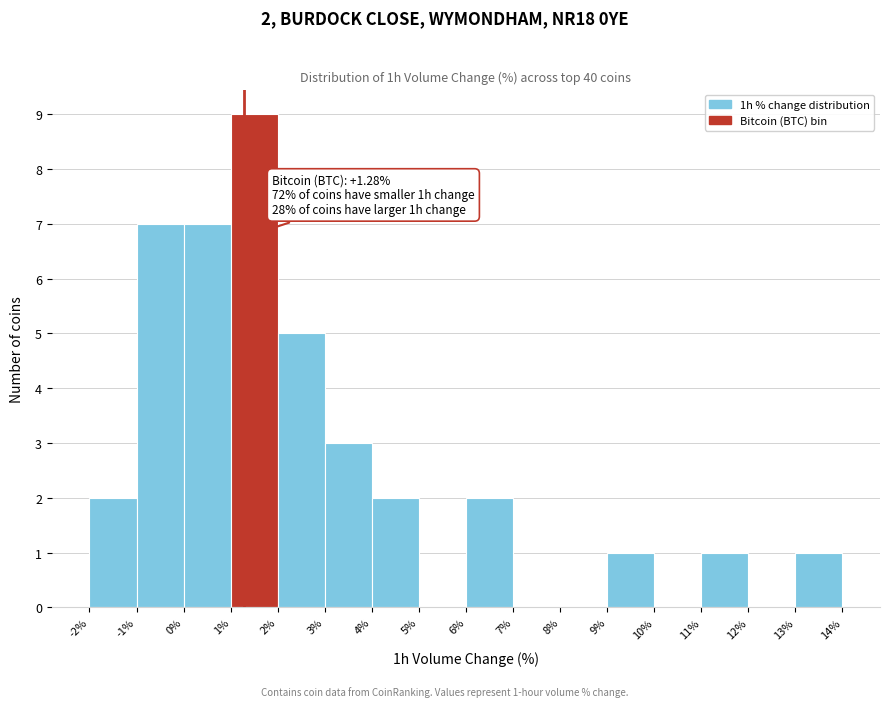

Which range on the x-axis has the tallest bar?

1% to 2%